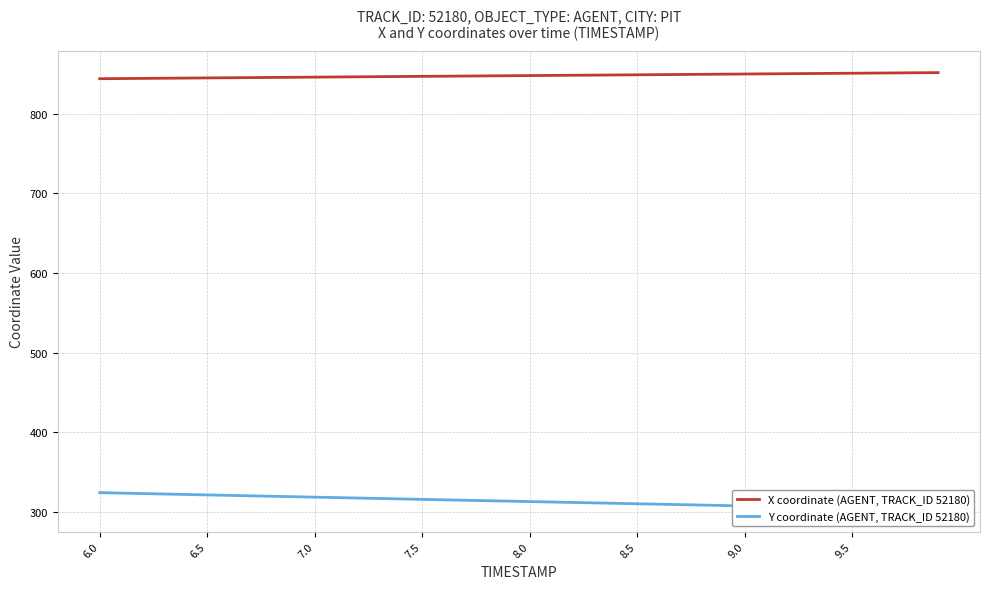

What is the maximum value for X coordinate (AGENT, TRACK_ID 52180)?

851.4